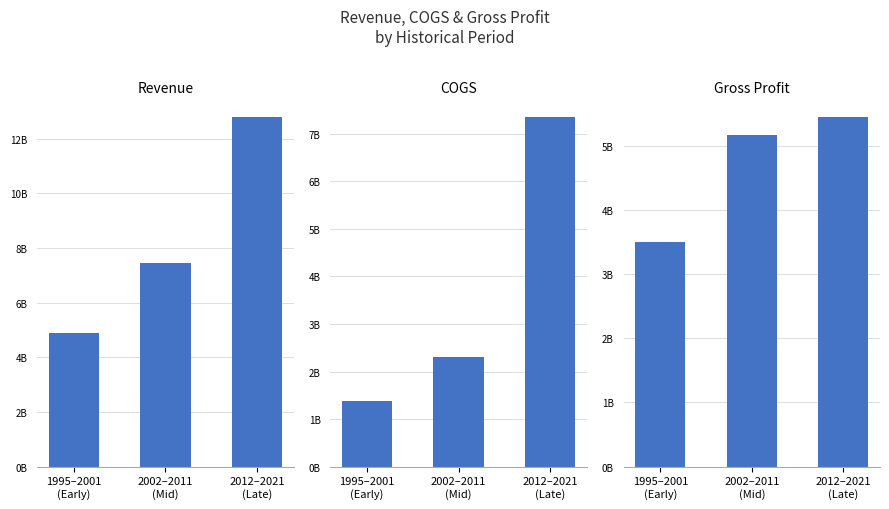

What is the sum of the Gross Profit values at 2012–2021
(Late) and 1995–2001
(Early)?

8933335800